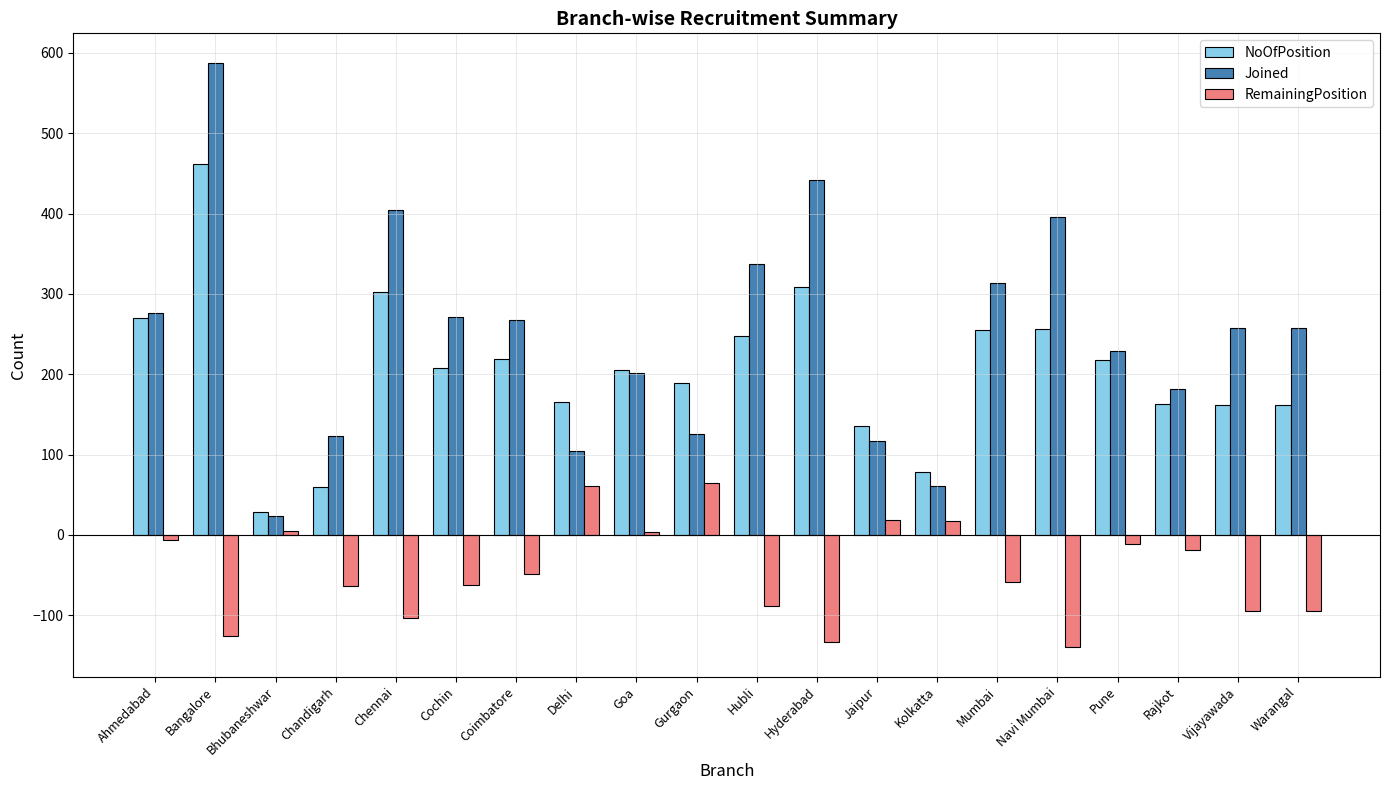

What is the smallest value displayed?

-140